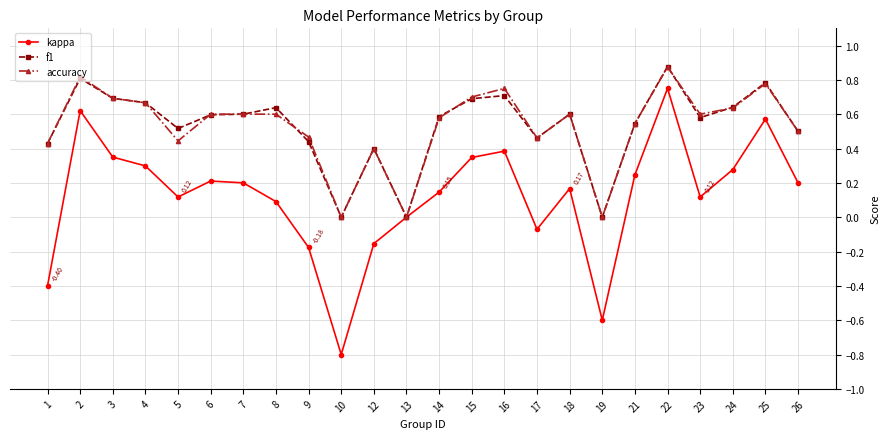

At which category does kappa reach its first local valley?

5